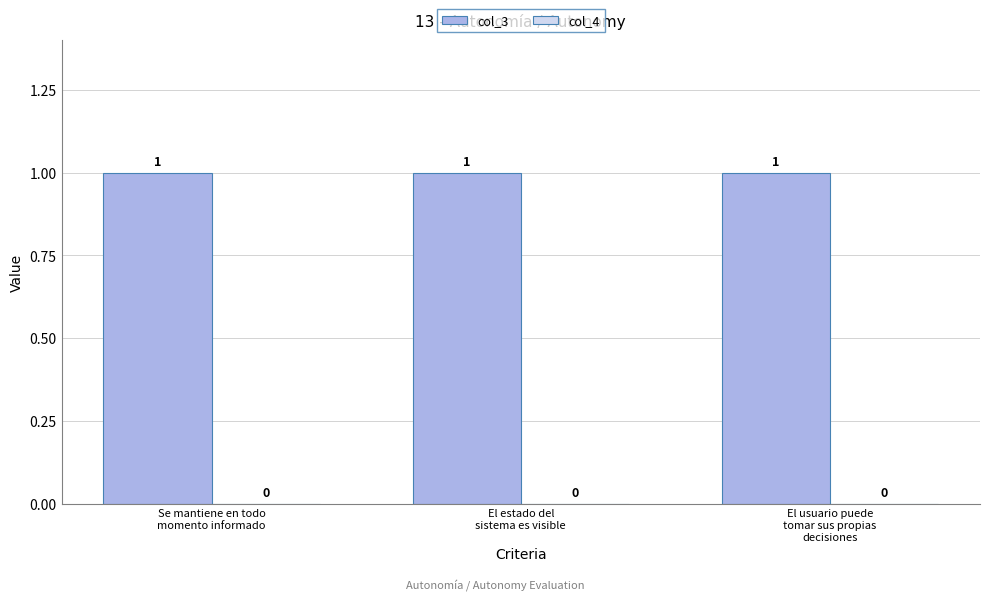

Reading left to right, list all the values displayed in this chart.

col_3: 1	1	1
col_4: 0	0	0